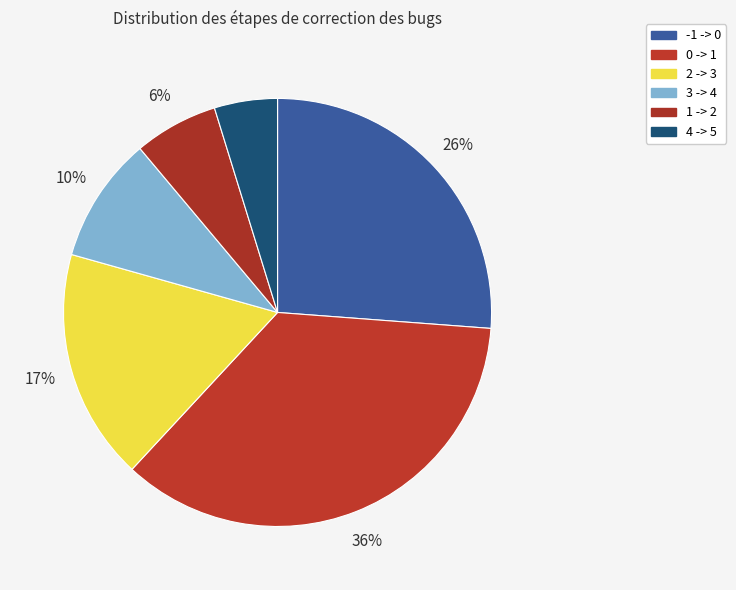

Rank the categories by value from lowest to highest.

4 -> 5, 1 -> 2, 3 -> 4, 2 -> 3, -1 -> 0, 0 -> 1